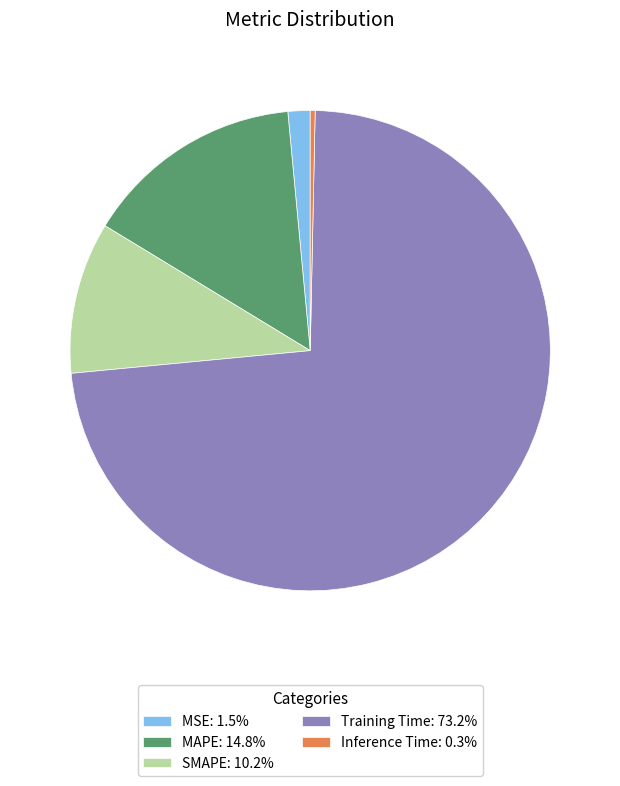

Rank the categories by value from highest to lowest.

Training Time, MAPE, SMAPE, MSE, Inference Time